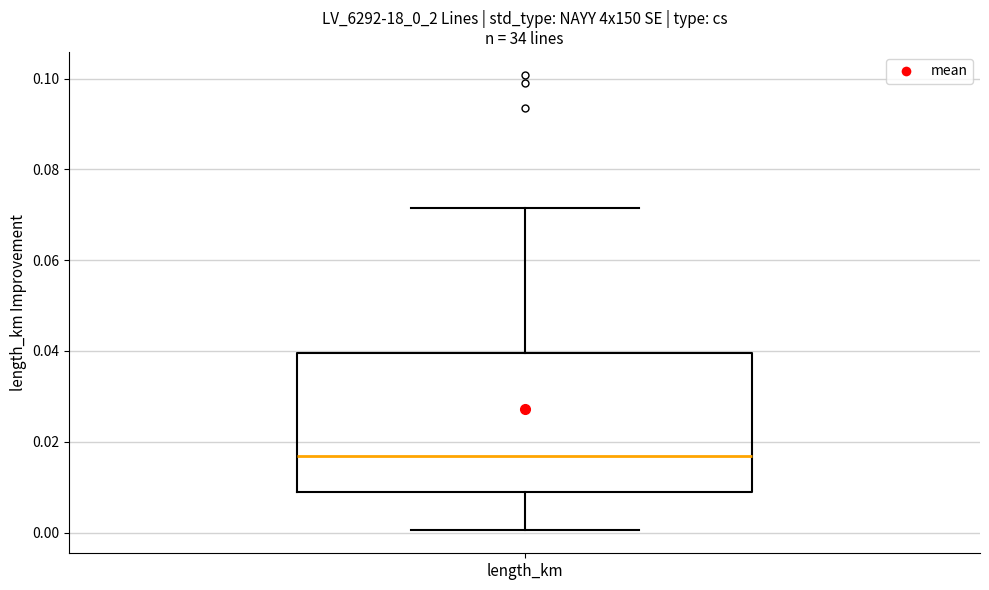

Transcribe this box plot: give where the median line is, the range the box spans, and where the two whiskers end, as read against the y-axis. The values are not printed on the chart, so give them approximately, as read against the axis.

median 0.016, box 0.008 to 0.040, whiskers 0.000 to 0.072